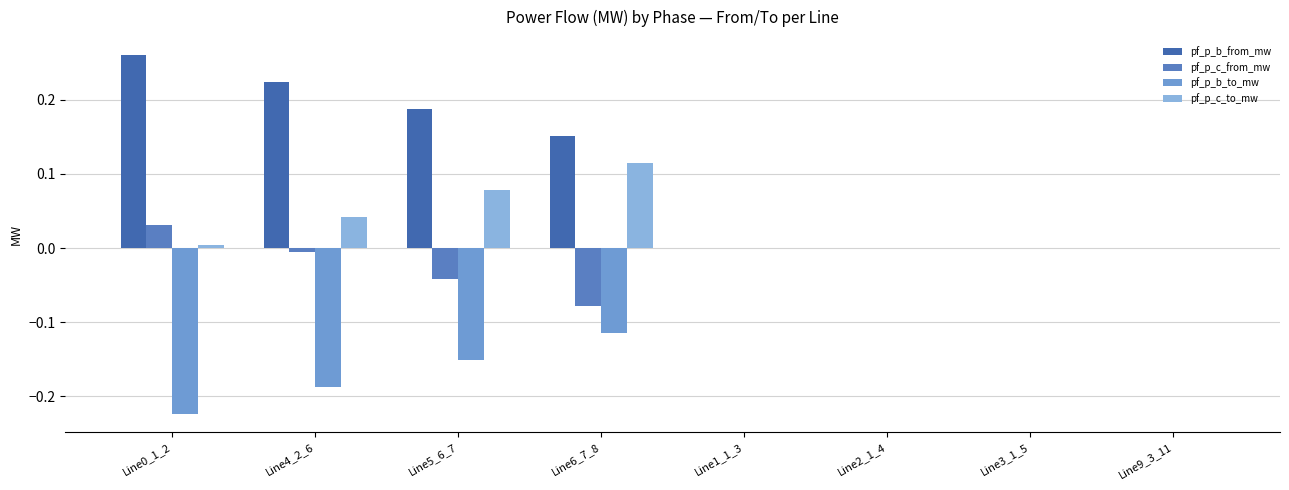

What value does the pf_p_b_from_mw series have at Line4_2_6?

0.2